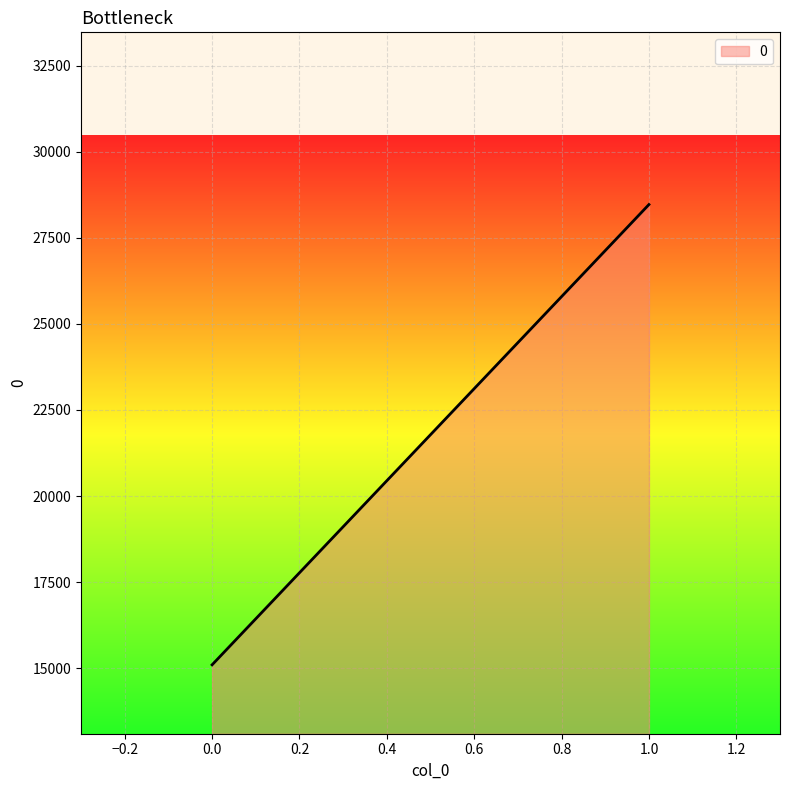

What is the average value?

21782